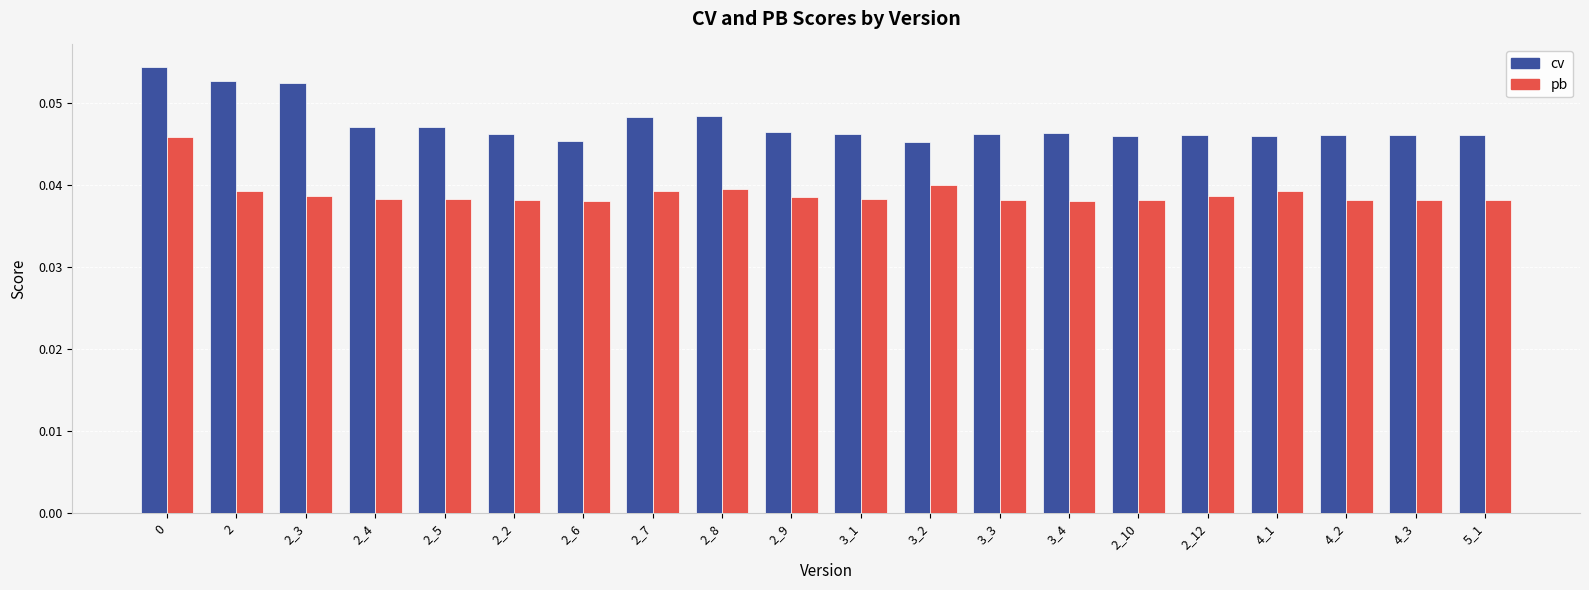

How many pb values are between 0 and 1?

20